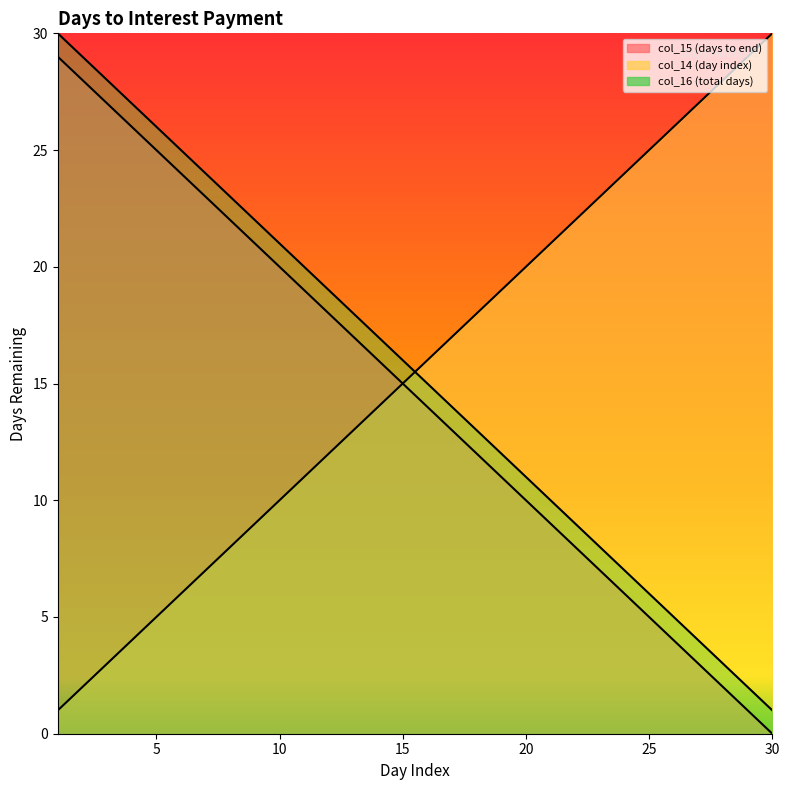

What is the spread (max minus min) of values at 25?

20